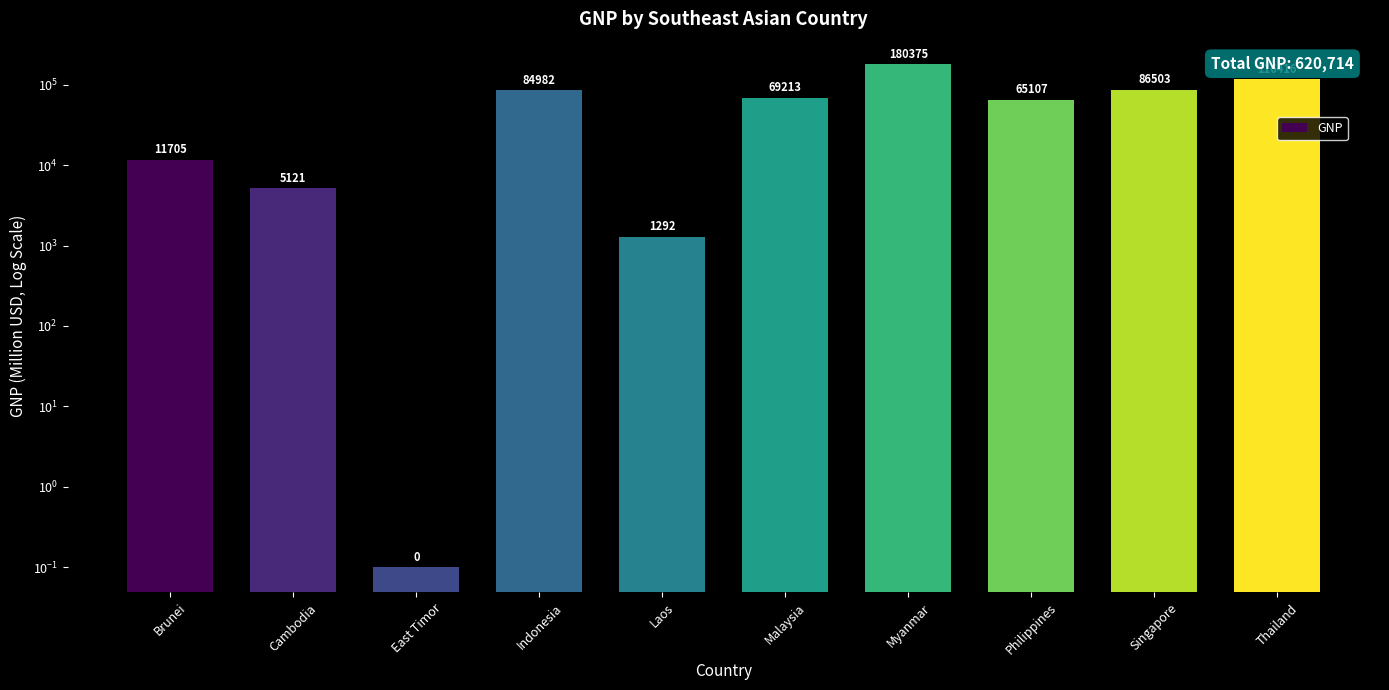

Rank the categories by value from highest to lowest.

Myanmar, Thailand, Singapore, Indonesia, Malaysia, Philippines, Brunei, Cambodia, Laos, East Timor